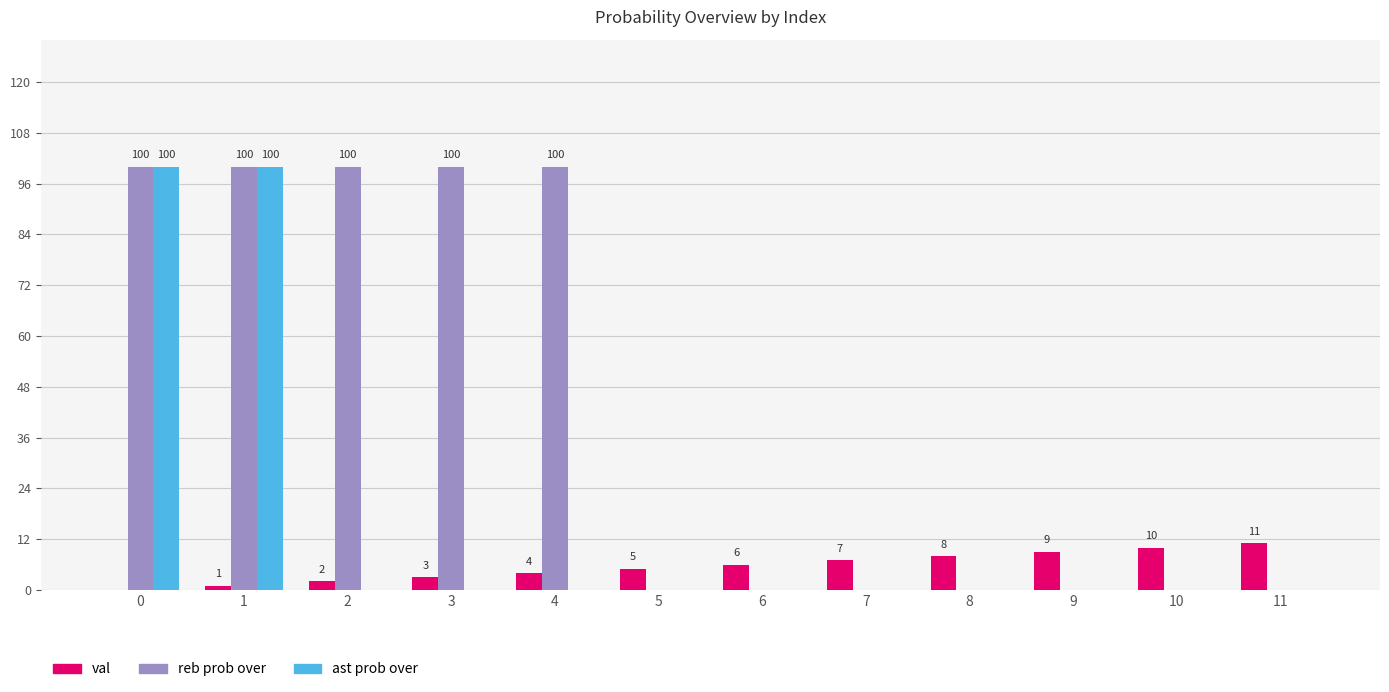

How many reb prob over values are between 0 and 100?

12